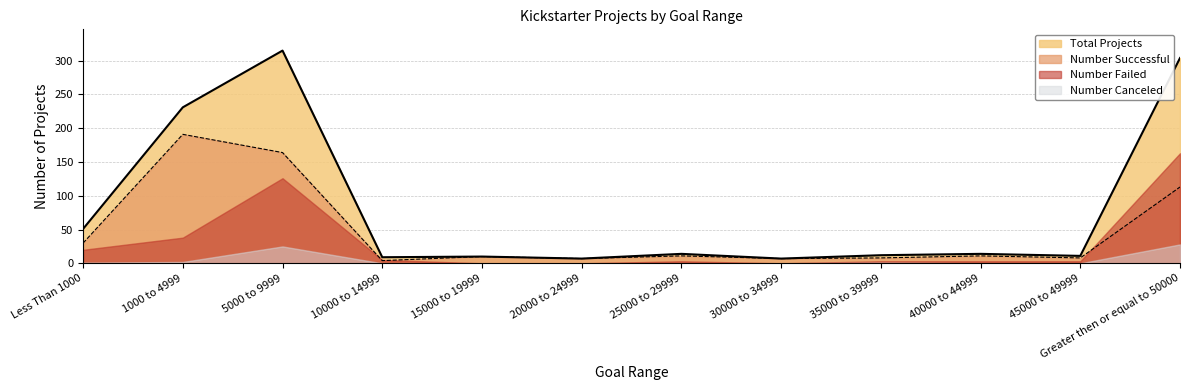

How many series are shown in this chart?

4